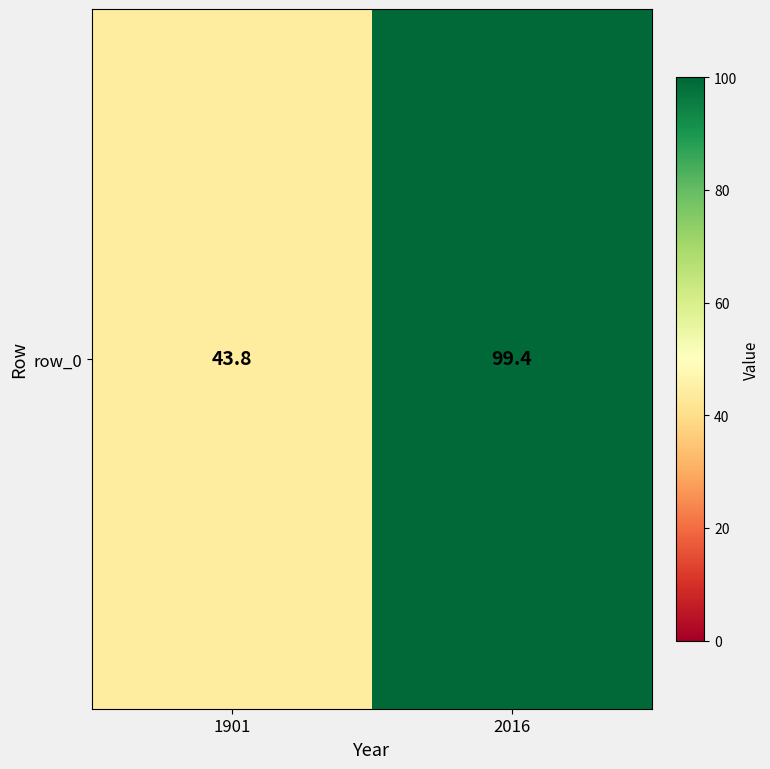

True or false: the data shows 165.2 at 2016.

False